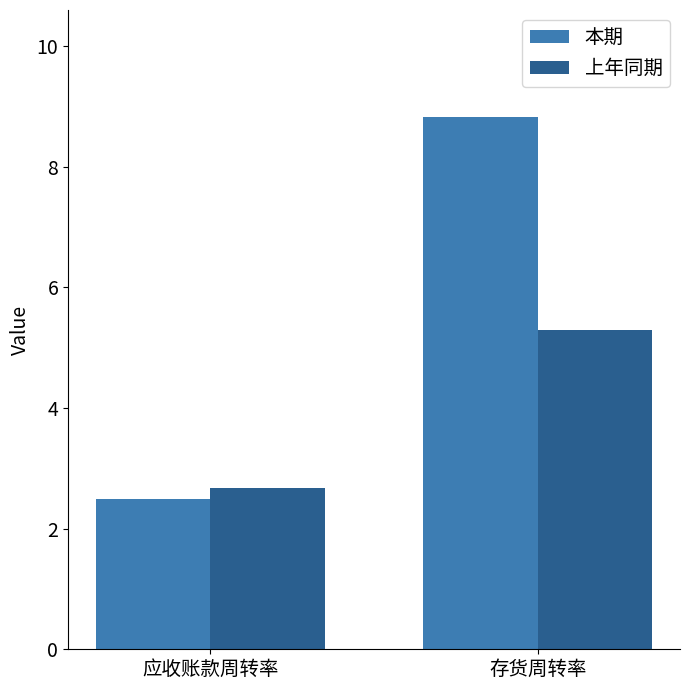

At how many categories does at least one series exceed 7?

1